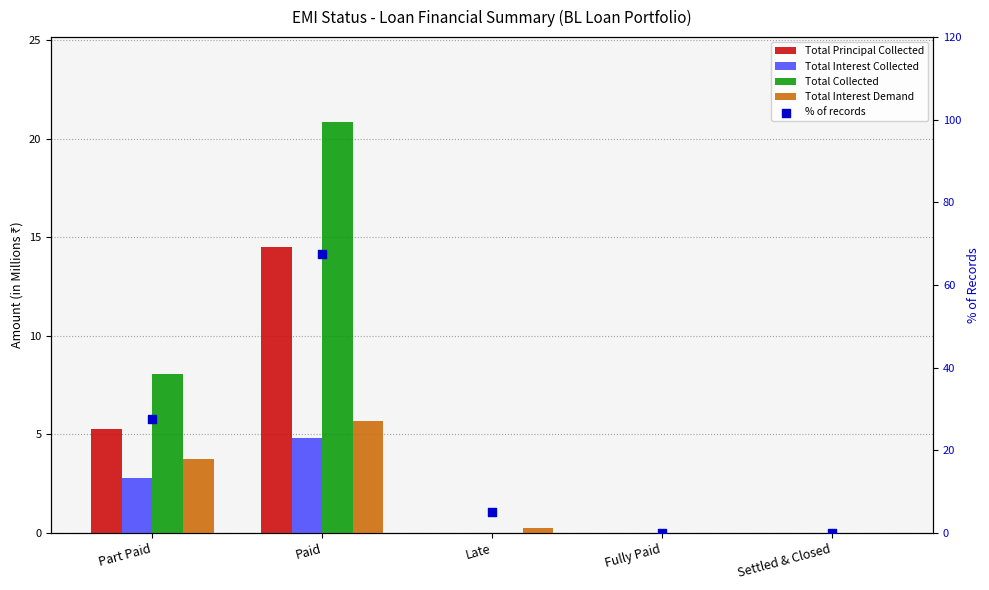

Which series has the largest Y range (max minus min)?

% of records